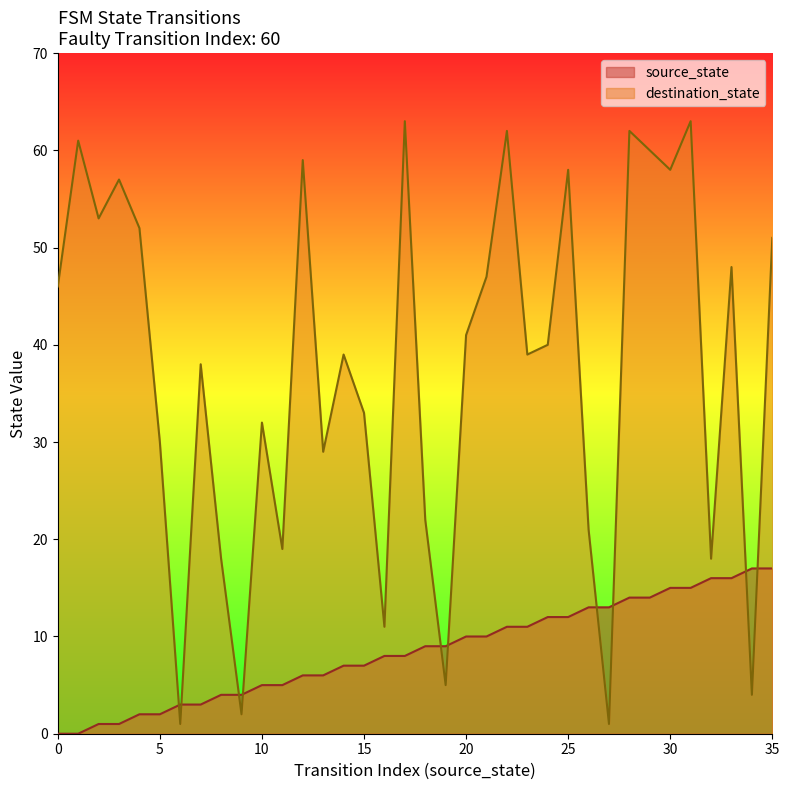

The value of source_state at 9 is 4. True or false?

True